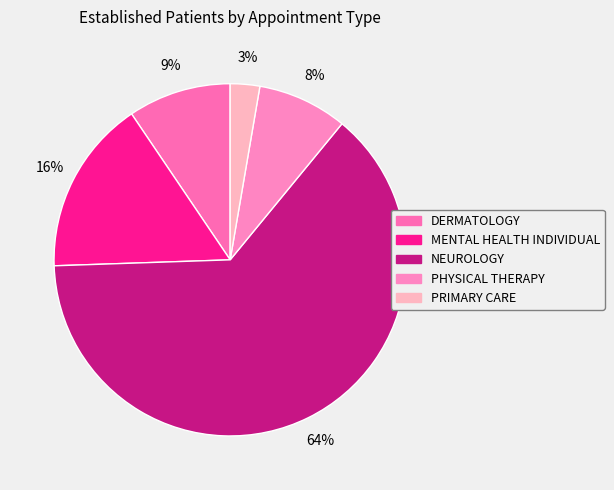

Is the sum of DERMATOLOGY and NEUROLOGY greater than half?

Yes